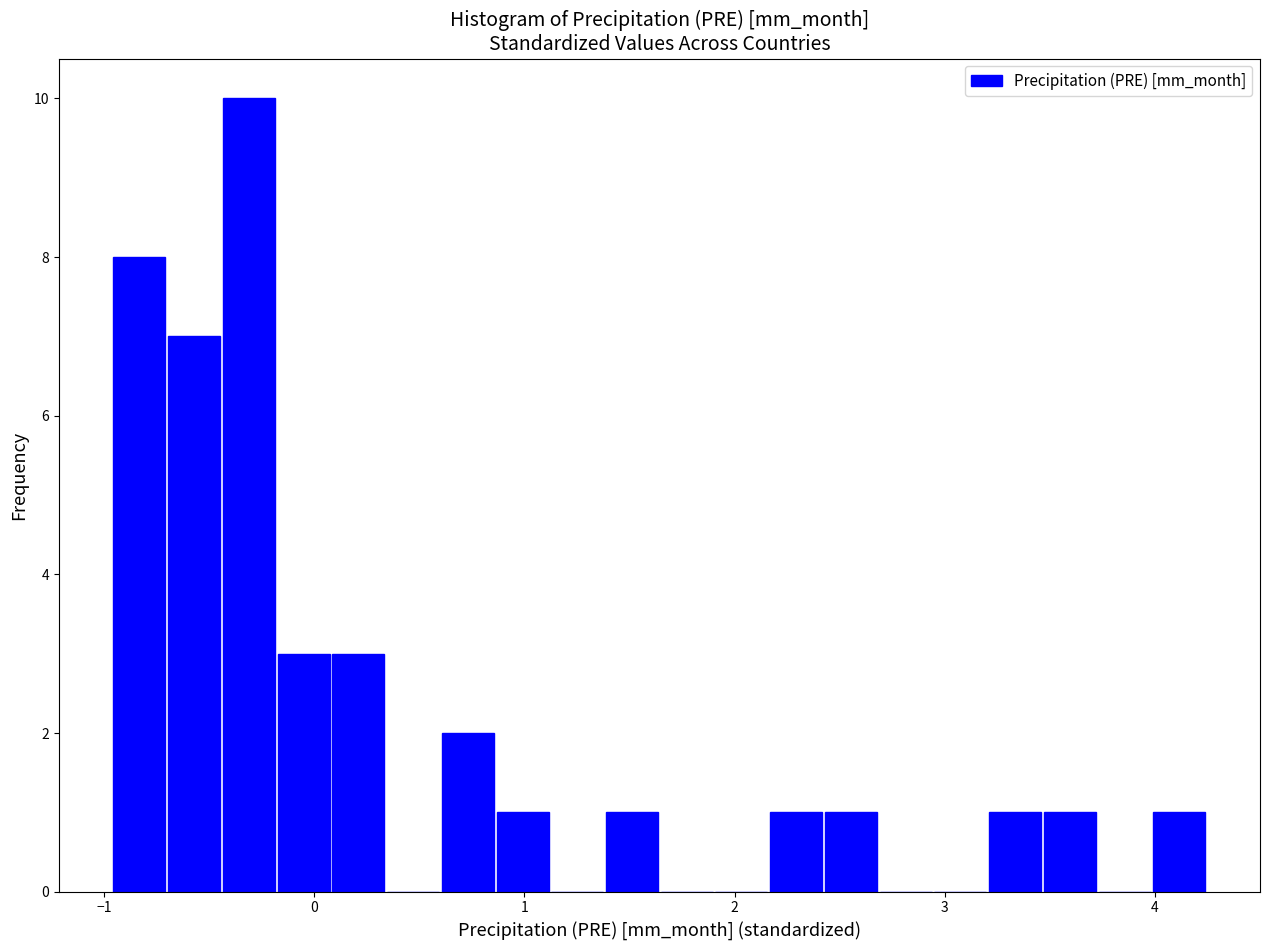

Around what value on the x-axis is the tallest bar? Give the approximate position of its centre, as read against the axis.

-0.3